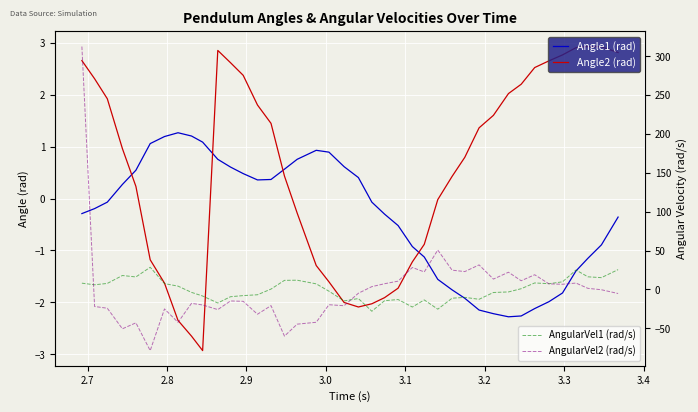

What is the spread (max minus min) of values at 3.2?

32.6